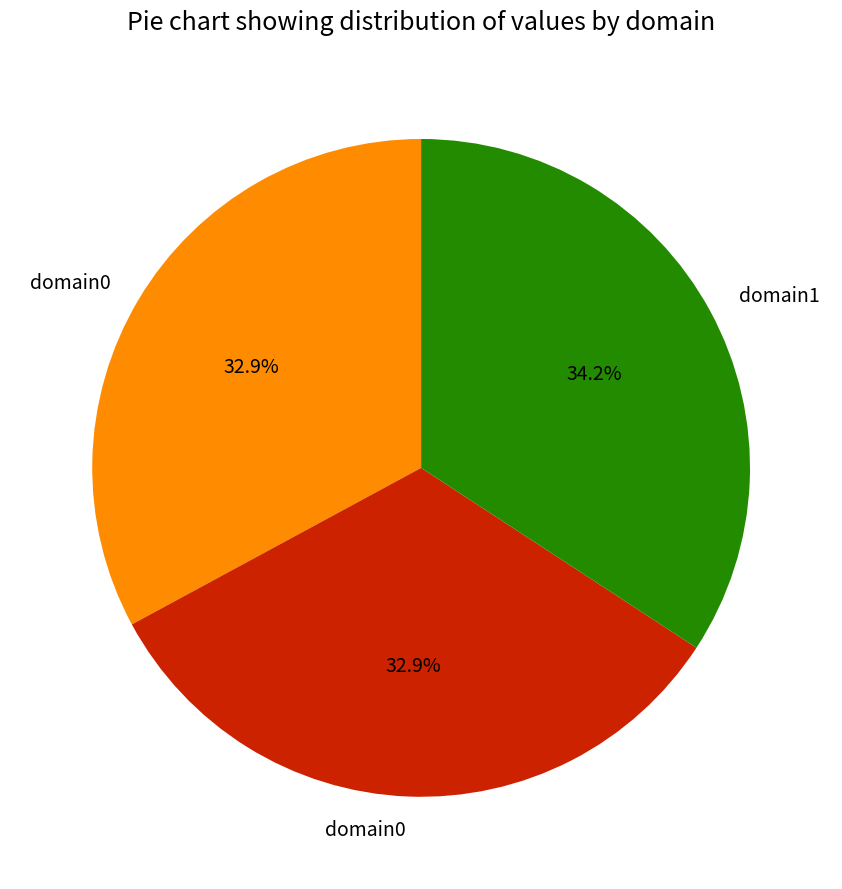

Is there any slice that represents more than half of the pie?

No